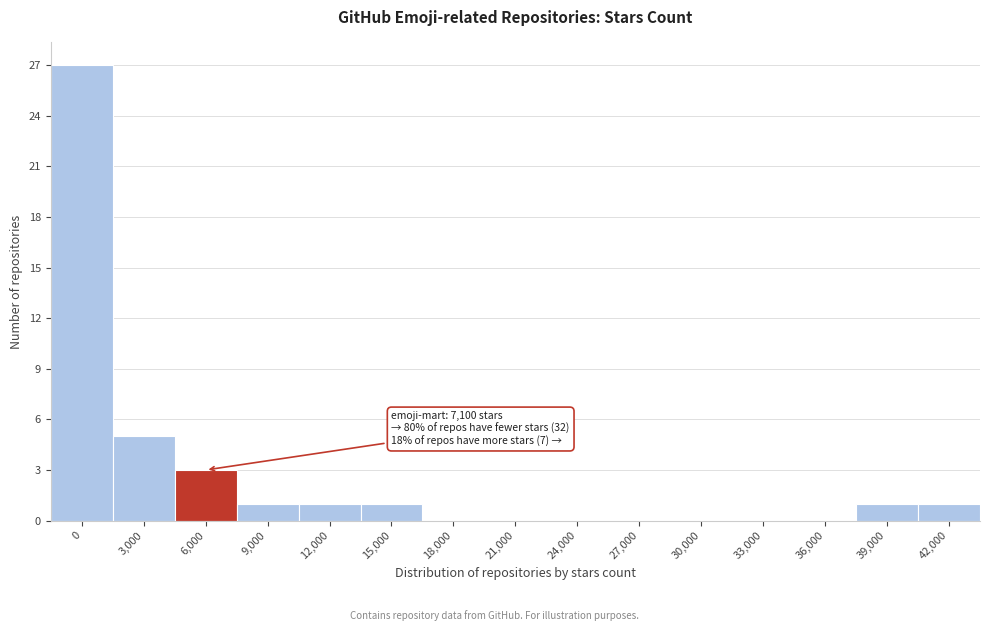

Reading left to right, what are all the values shown in this chart?

0=27	3,000=5	6,000=3	9,000=1	12,000=1	15,000=1	18,000=0	21,000=0	24,000=0	27,000=0	30,000=0	33,000=0	36,000=0	39,000=1	42,000=1